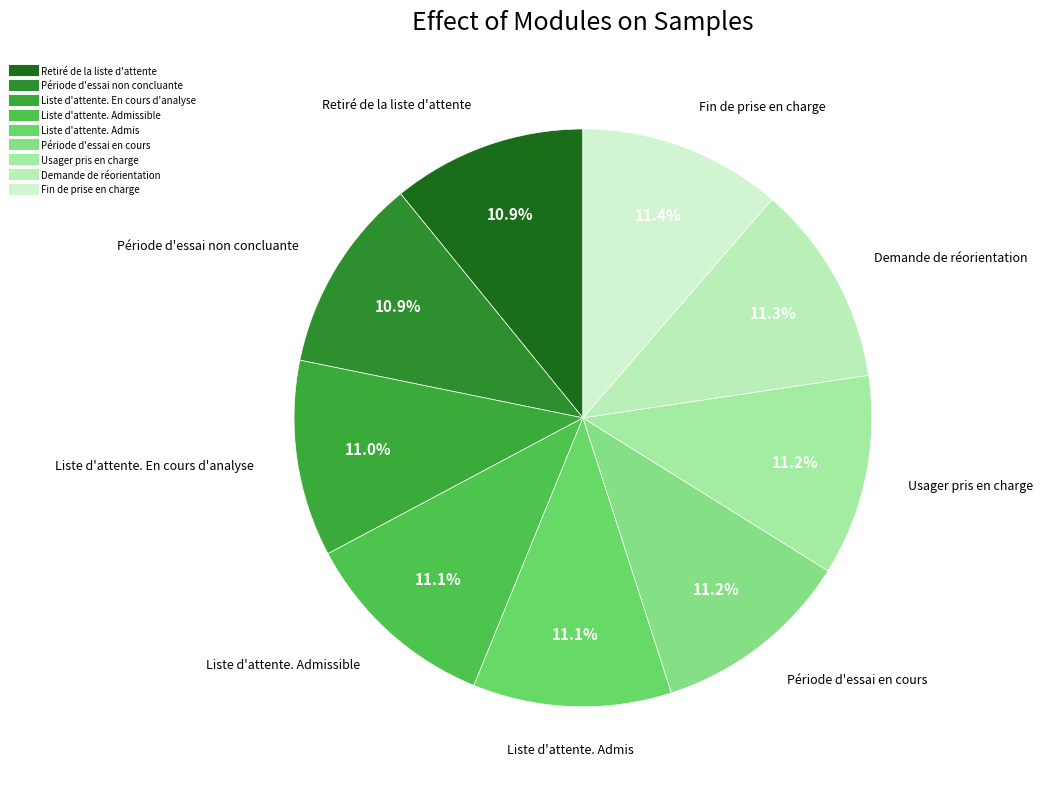

Rank the categories by value from lowest to highest.

Retiré de la liste d'attente, Période d'essai non concluante, Liste d'attente. En cours d'analyse, Liste d'attente. Admissible, Liste d'attente. Admis, Période d'essai en cours, Usager pris en charge, Demande de réorientation, Fin de prise en charge